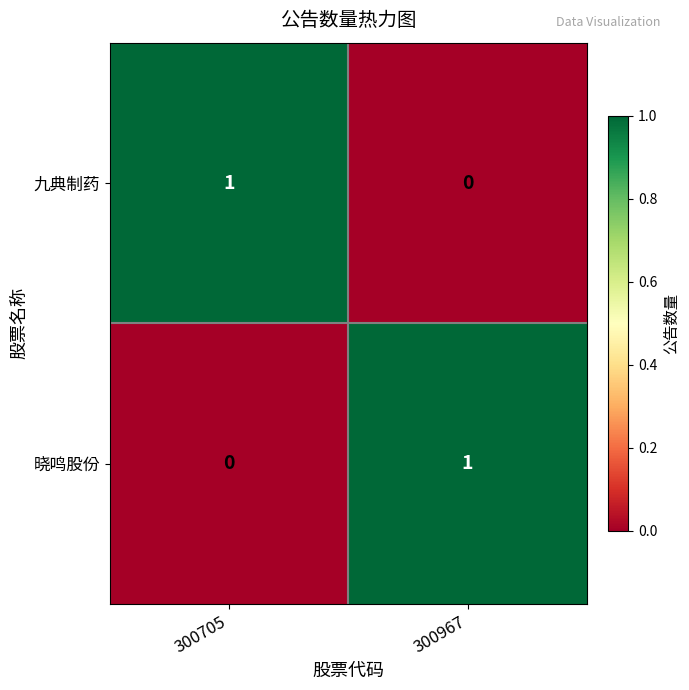

Reading left to right, transcribe all the data shown in this chart.

九典制药: 1	0
晓鸣股份: 0	1